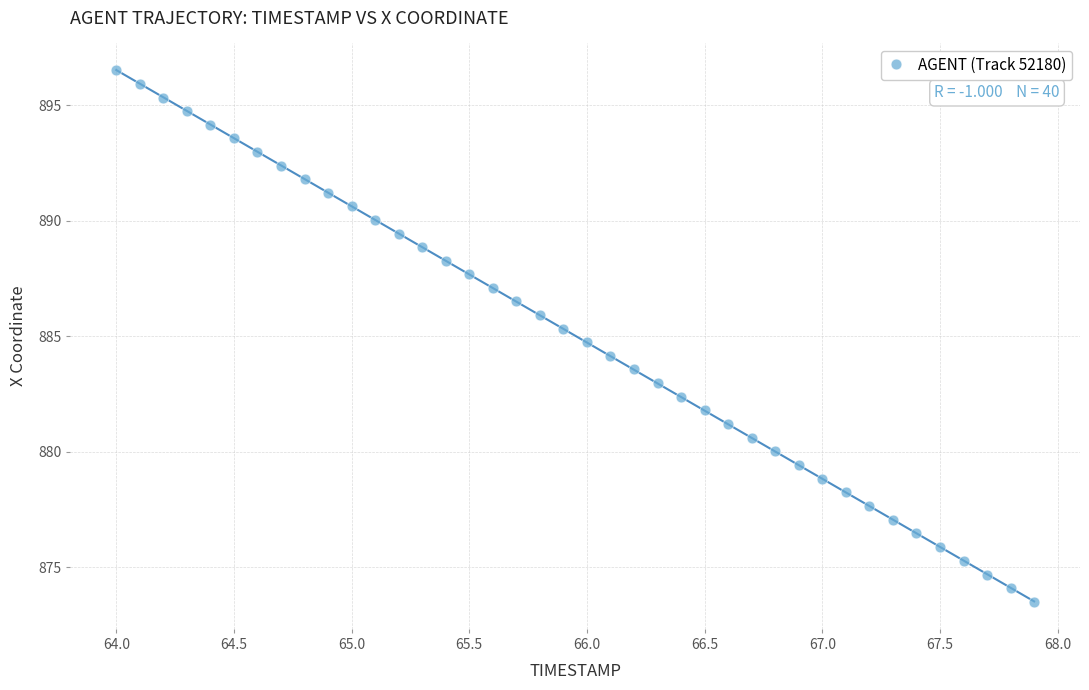

What is the range of Y values (max minus min)?

23.0